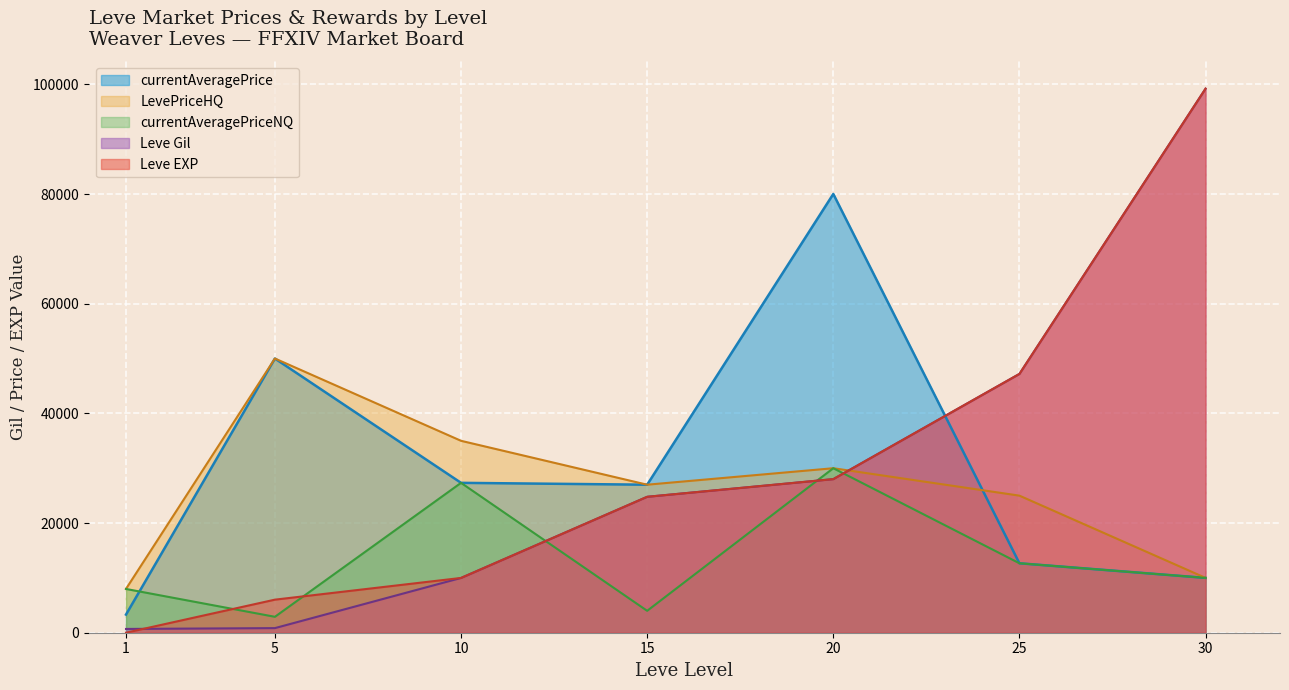

The value of currentAveragePrice at 15 is 45017. True or false?

False